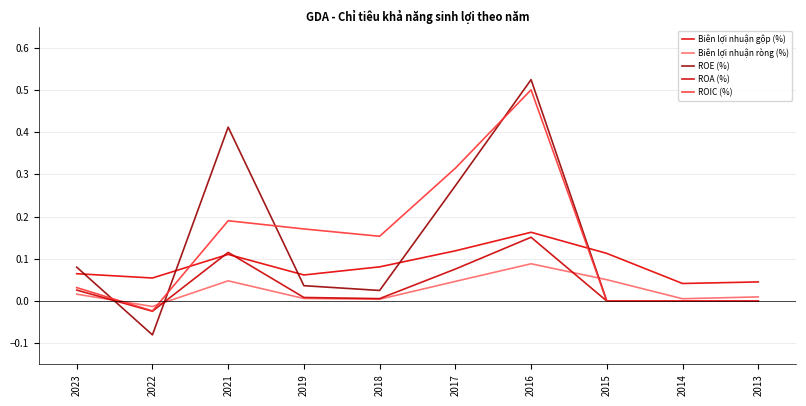

Does the chart display data point markers on the line(s)?

No